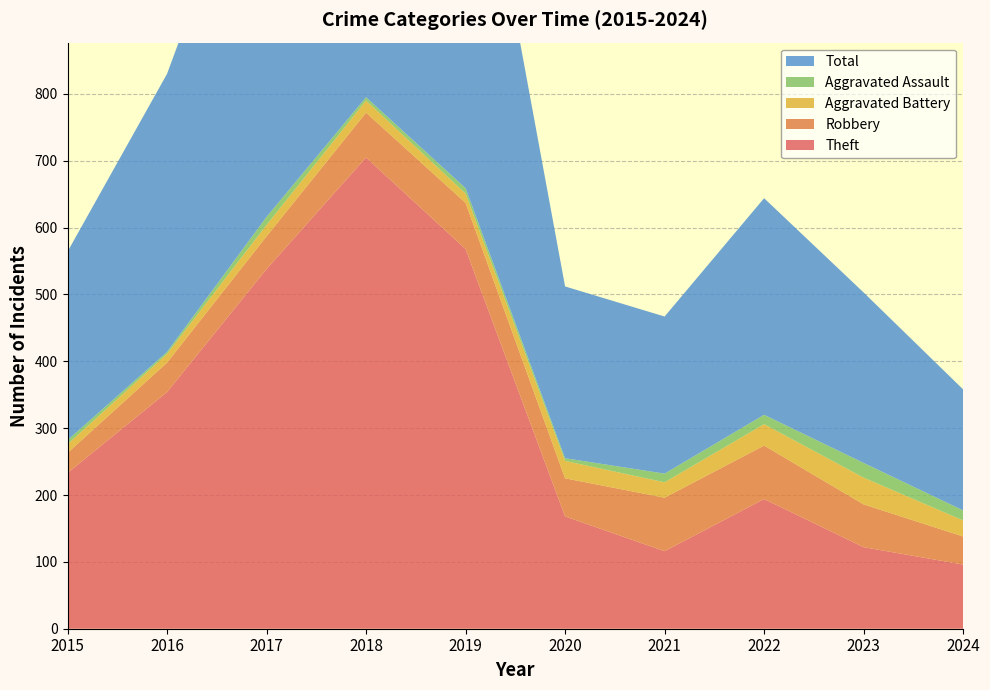

Reading left to right, list all the values displayed in this chart.

Theft: 233	354	538	705	568	168	116	194	122	96
Robbery: 30	44	49	67	69	57	80	80	64	42
Aggravated Battery: 13	13	17	18	14	26	23	32	40	24
Aggravated Assault: 6	3	12	5	8	4	13	14	22	15
Total: 282	416	617	797	660	257	235	324	255	181